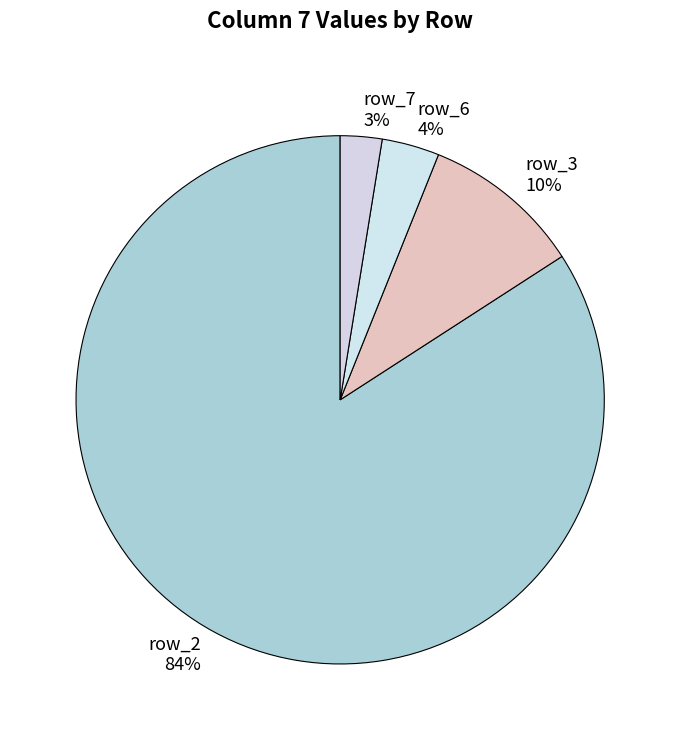

True or false: row_7 accounts for 3% of the total.

True